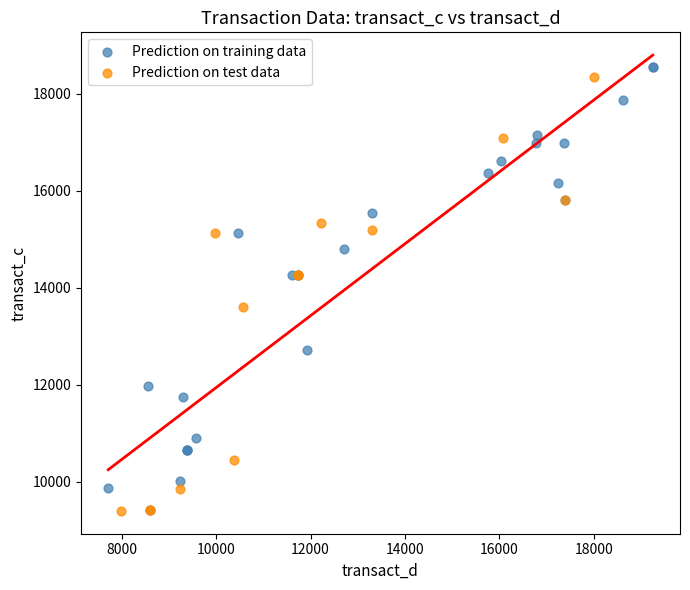

What are all the series names shown in the legend?

Prediction on training data, Prediction on test data